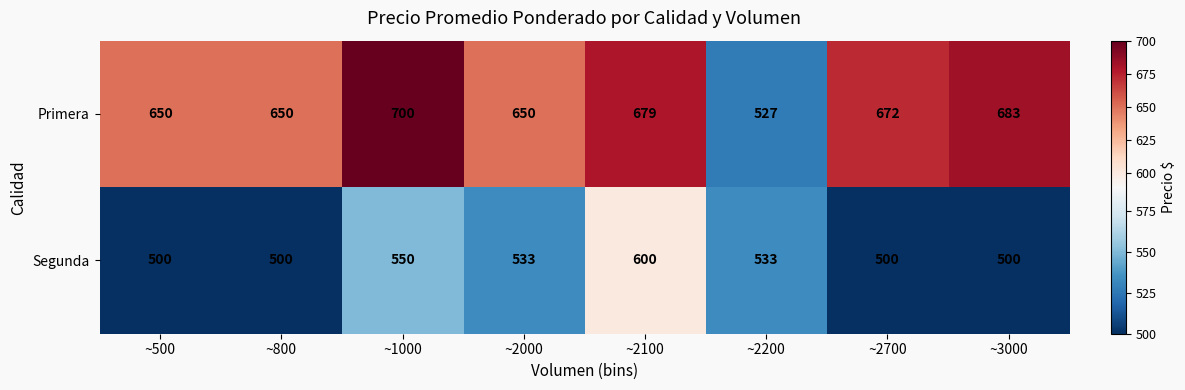

Reading left to right, transcribe all the data shown in this chart.

Primera: ~500=650	~800=650	~1000=700	~2000=650	~2100=679	~2200=527	~2700=672	~3000=683
Segunda: ~500=500	~800=500	~1000=550	~2000=533	~2100=600	~2200=533	~2700=500	~3000=500